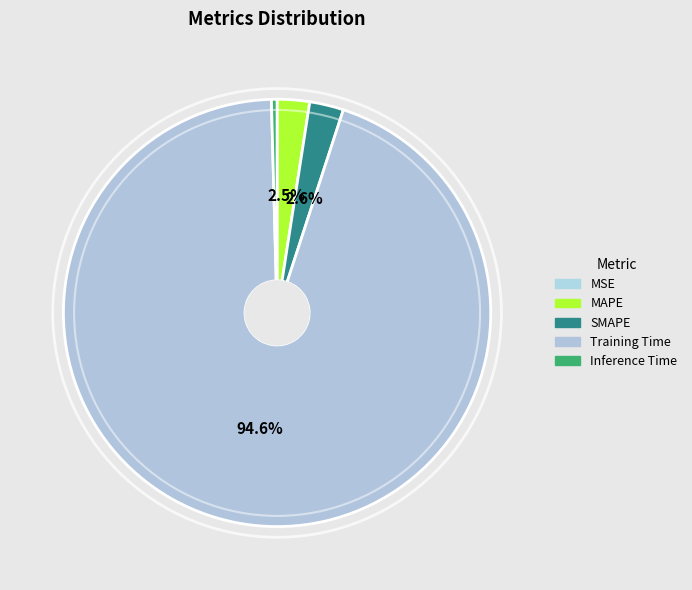

Which category accounts for the majority?

Training Time